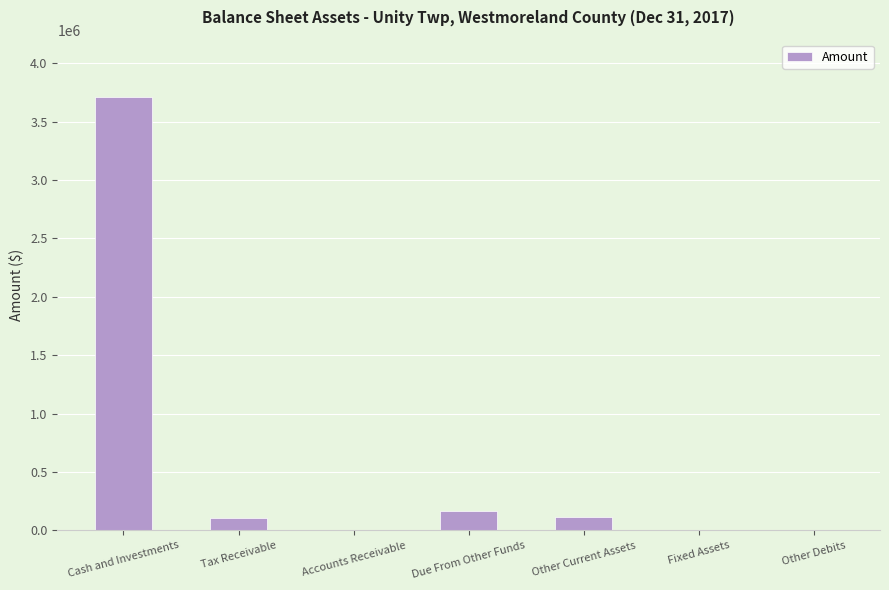

How many data points does each series have?

7